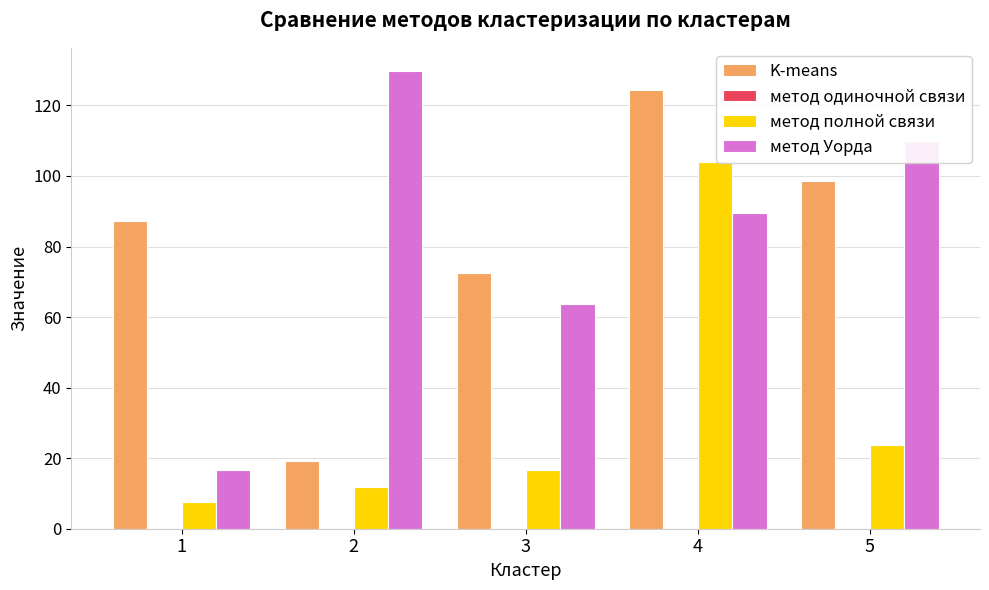

What is the minimum value shown in the chart?

7.6